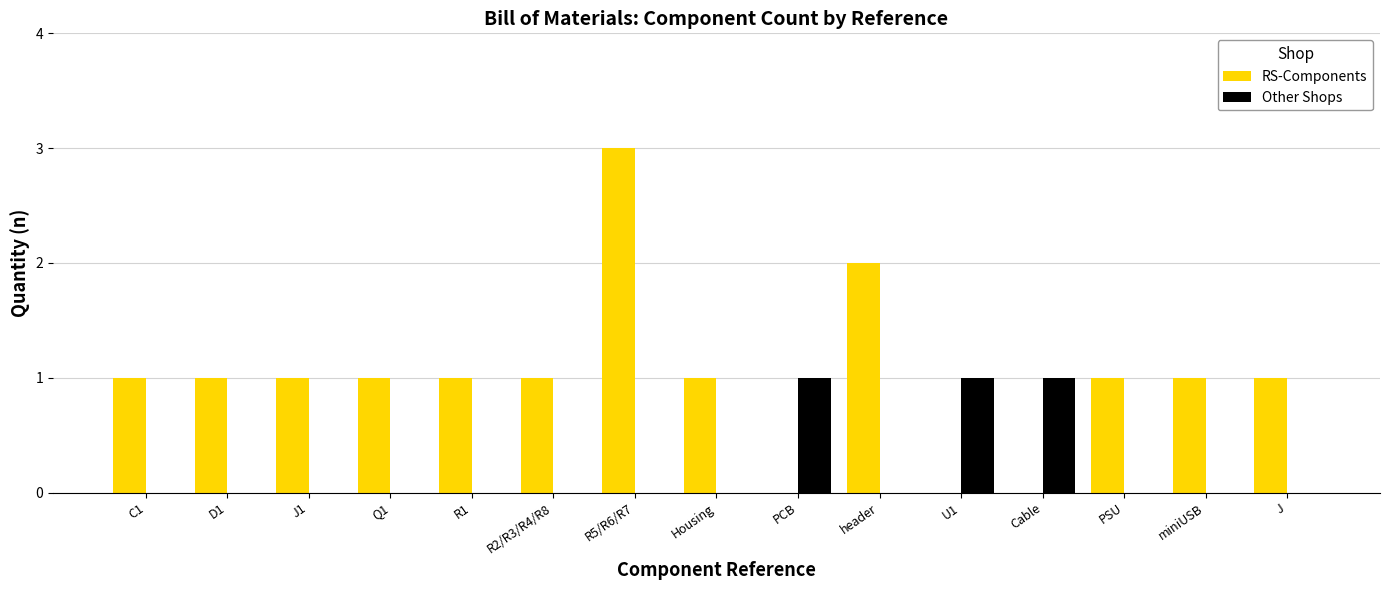

At which category is the sum across all series the highest?

R5/R6/R7